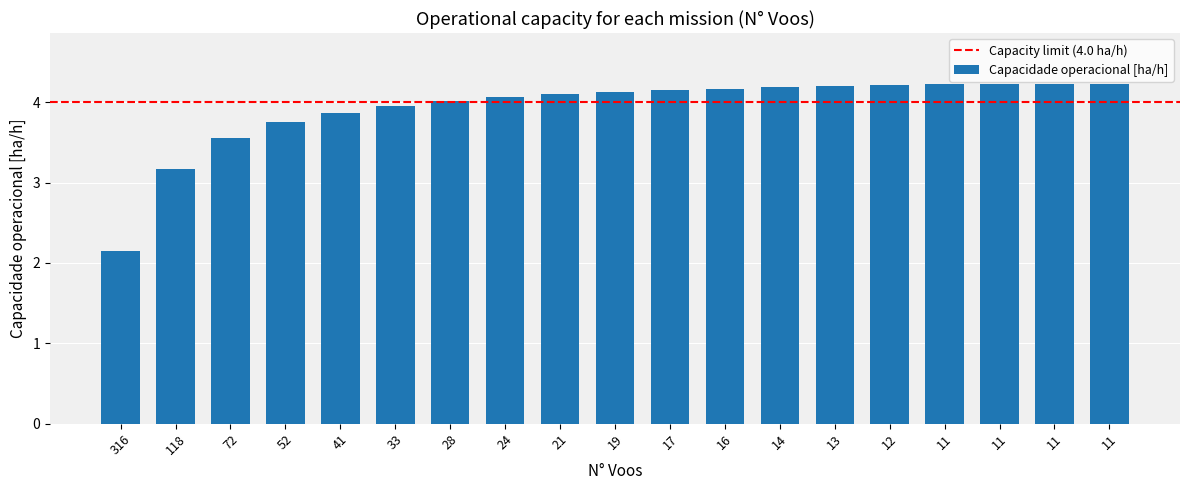

At which category does the chart reach its minimum across all series?

316